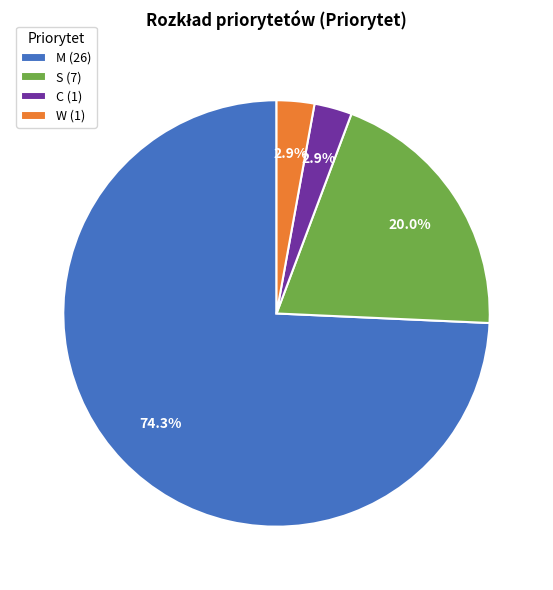

What percentage is NOT represented by C (1)?

97.1%